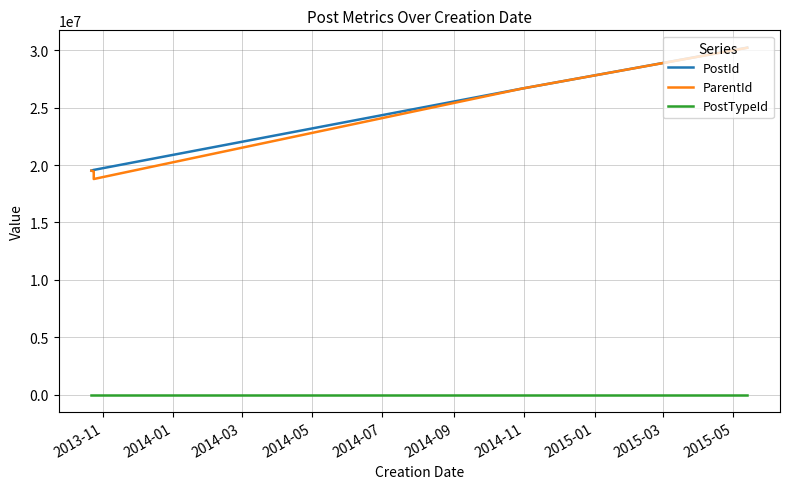

How many data points in PostId are above 19573986?

2